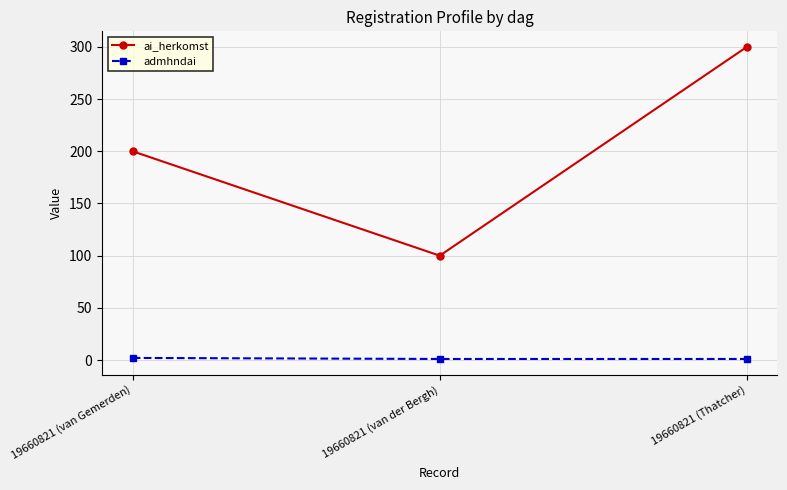

What is the label of the 2nd point from the right?

19660821 (van der Bergh)